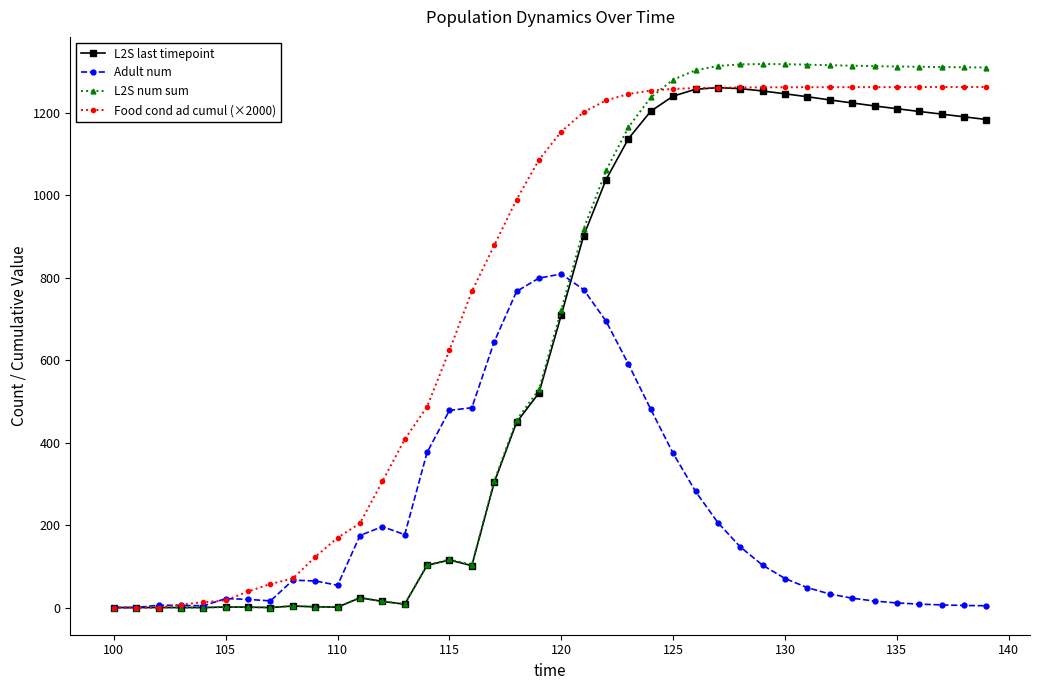

What is the value of the Adult num point at the 27th from the left?

281.6